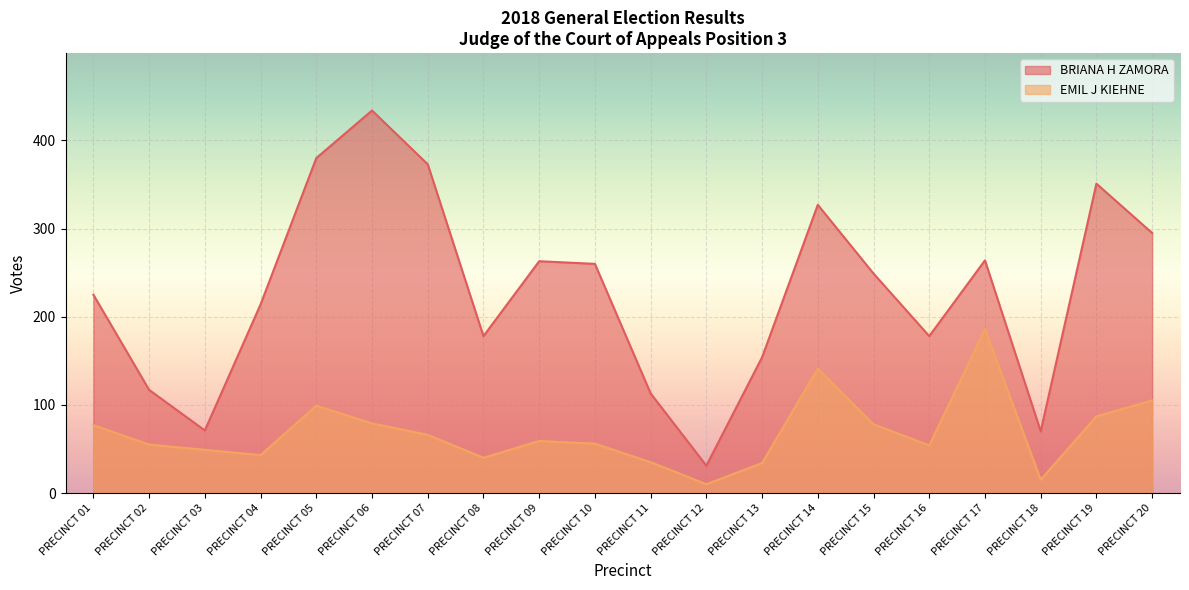

True or false: BRIANA H ZAMORA has a value of 60 at PRECINCT 02.

False